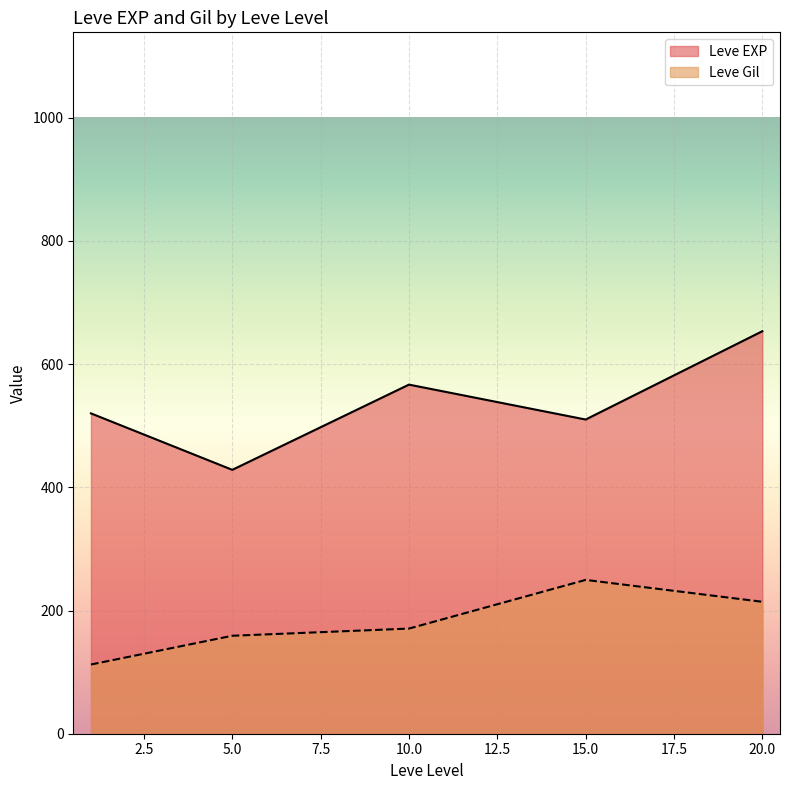

True or false: Leve EXP and Leve Gil cross at least once.

False